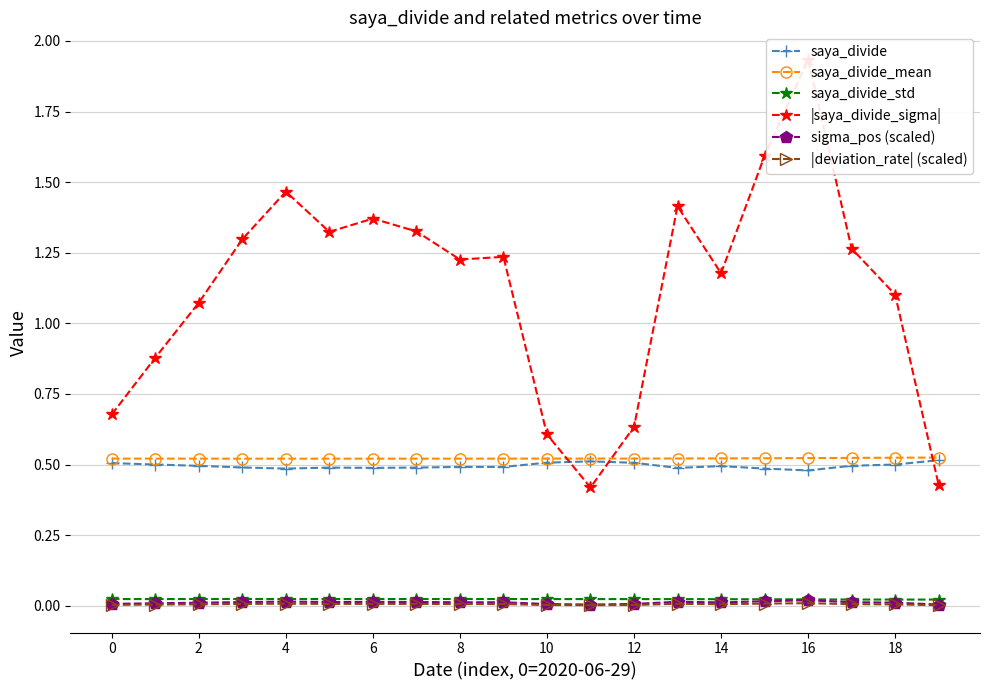

List the series in order of their peak value, highest first.

|saya_divide_sigma|, saya_divide_mean, saya_divide, saya_divide_std, sigma_pos (scaled), |deviation_rate| (scaled)